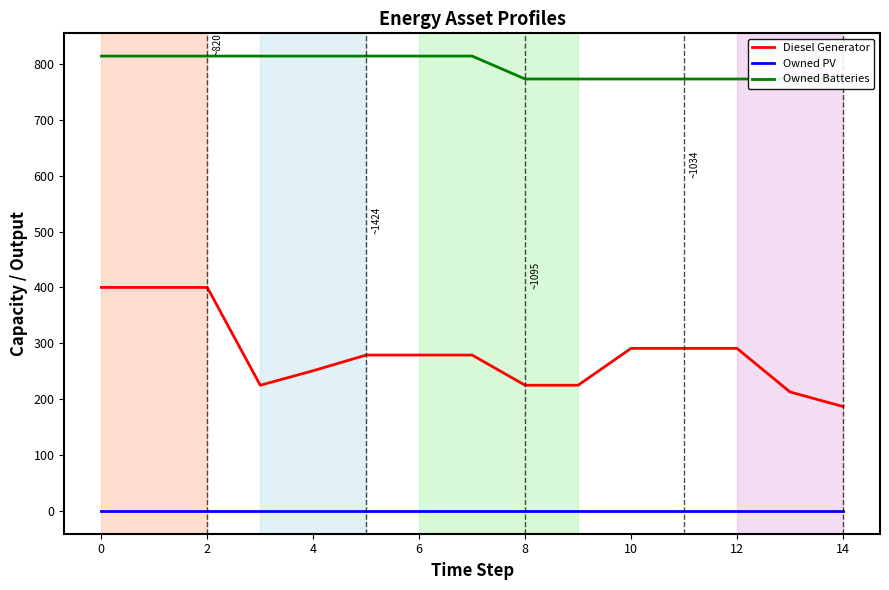

How many values in the Diesel Generator series exceed 279?

6